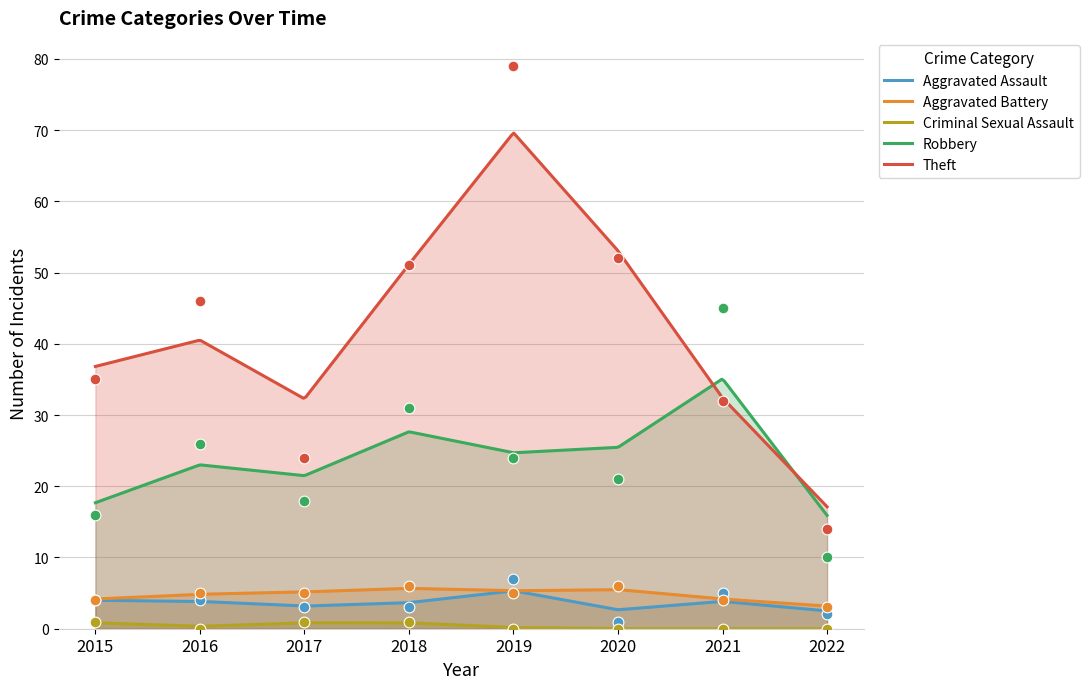

At how many categories does at least one series exceed 70?

1